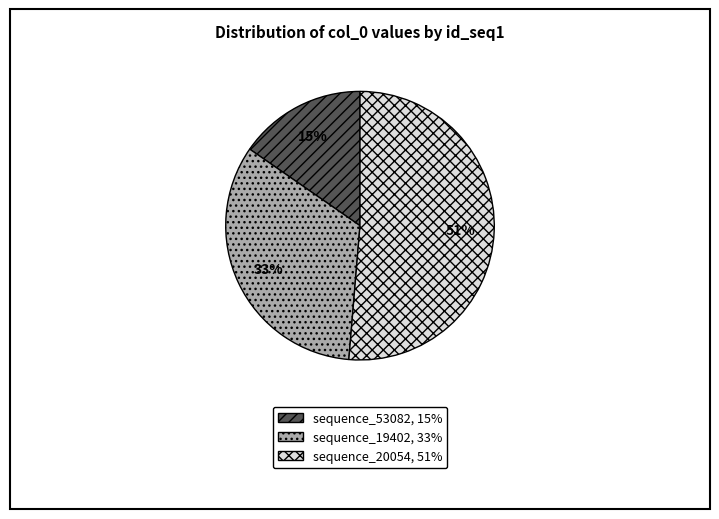

Which has a higher value, sequence_53082, 15% or sequence_19402, 33%?

sequence_19402, 33%